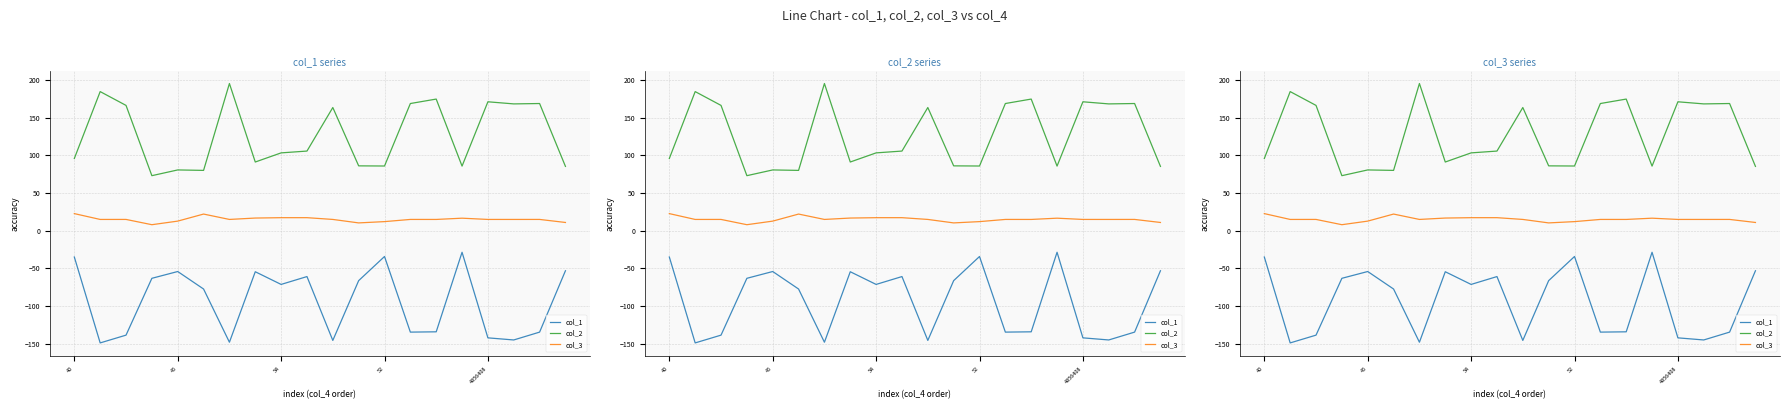

Between 16 and 18, which series saw the biggest shift?

col_1